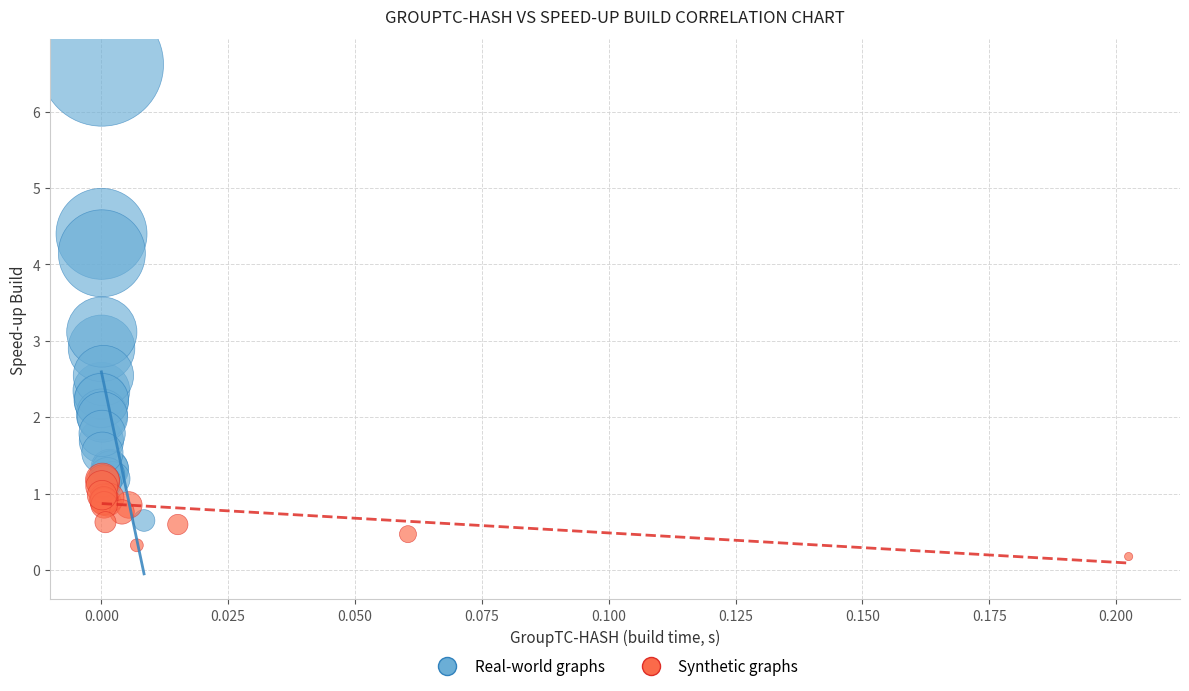

Which series reaches the minimum Y coordinate?

Synthetic graphs